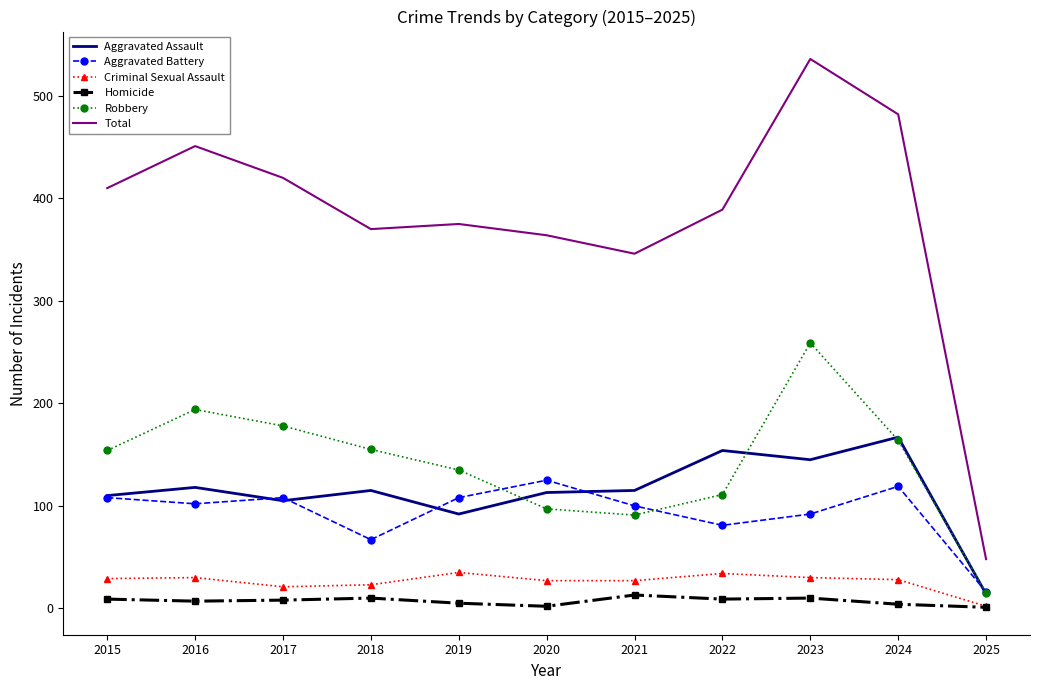

At how many categories does at least one series exceed 116?

10